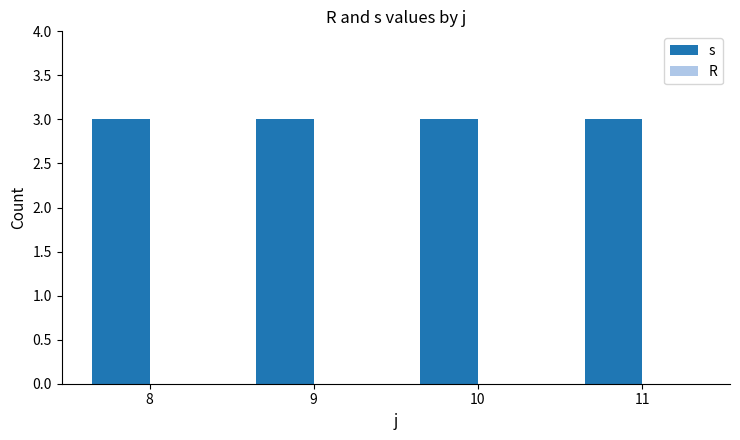

The value of R at 8 is 0. True or false?

True